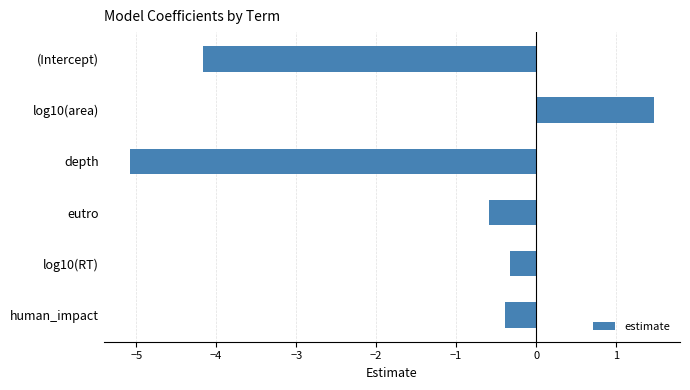

What is the difference between the second highest and second lowest values?

3.8